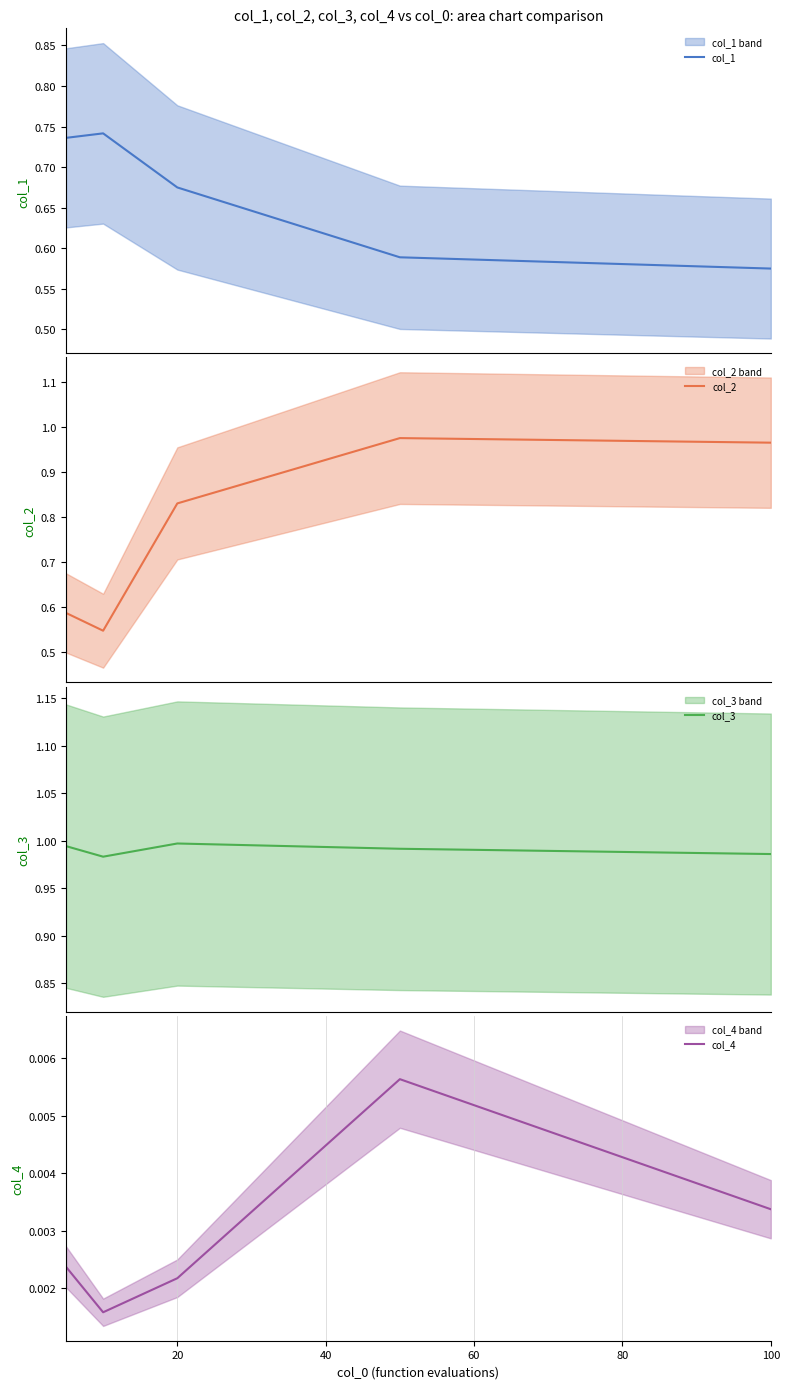

At how many categories does at least one series exceed 0?

5